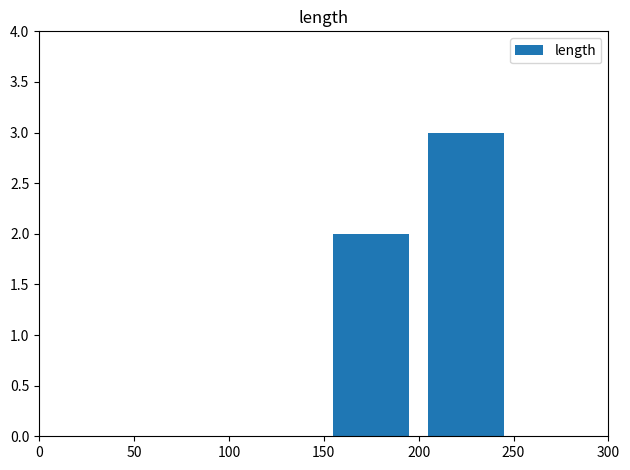

Reading right to left, extract all data points from this chart.

0	3	2	0	0	0